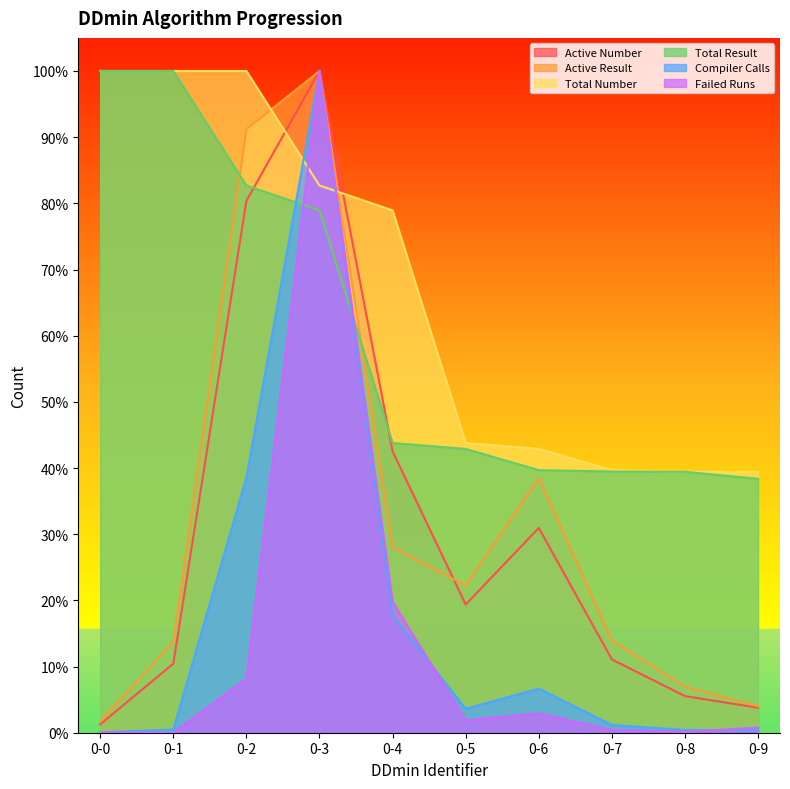

The value of Active Number at 0-9 is 0.1. True or false?

False